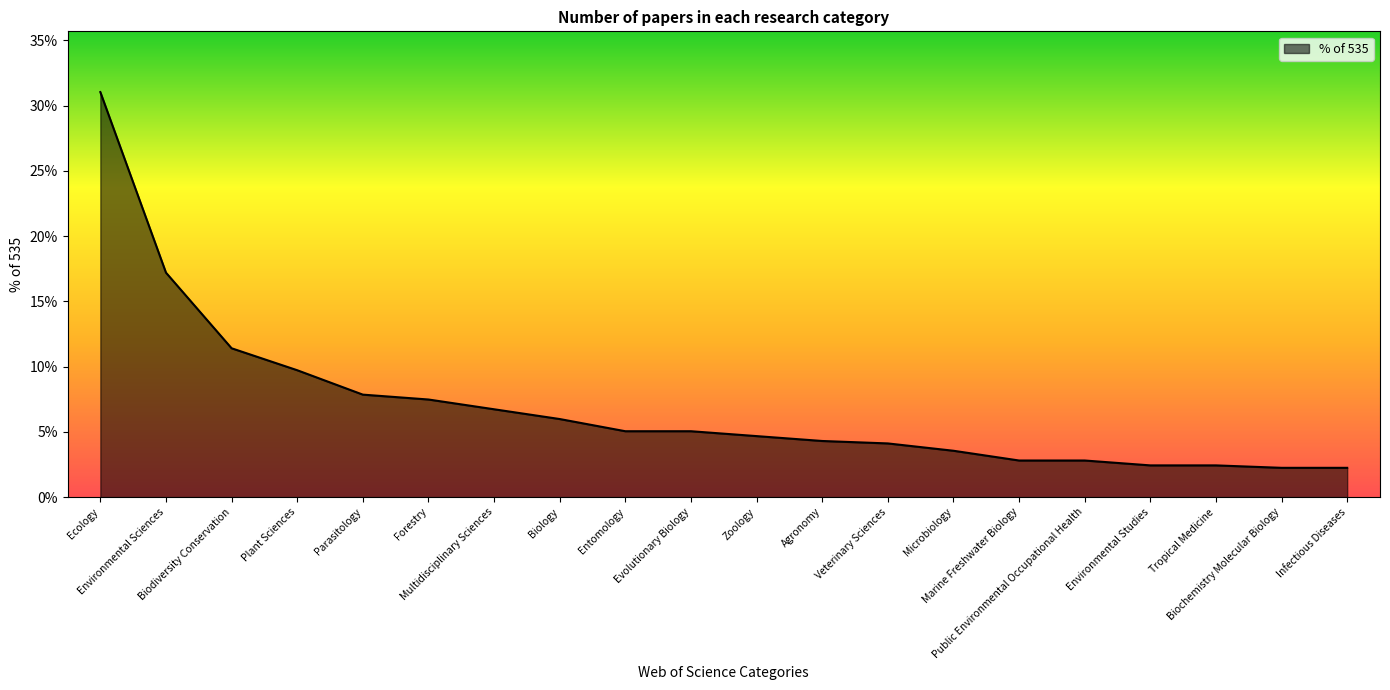

Which category has the highest value across all series?

Ecology